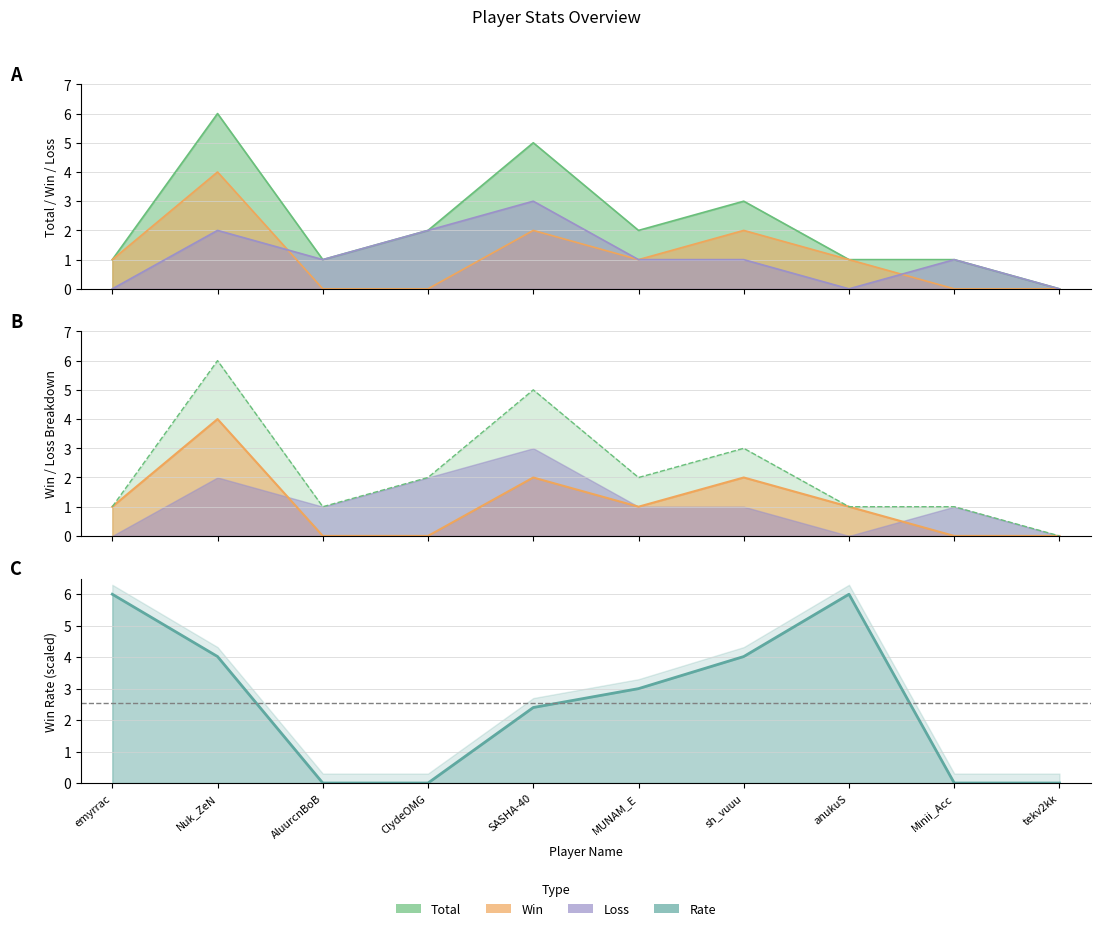

Reading left to right, what are all the values shown in this chart?

Total: 1.0	6.0	1.0	2.0	5.0	2.0	3.0	1.0	1.0	0.0
Win: 1.0	4.0	0.0	0.0	2.0	1.0	2.0	1.0	0.0	0.0
Loss: 0.0	2.0	1.0	2.0	3.0	1.0	1.0	0.0	1.0	0.0
Rate: 6.0	4.0	0.0	0.0	2.4	3.0	4.0	6.0	0.0	0.0